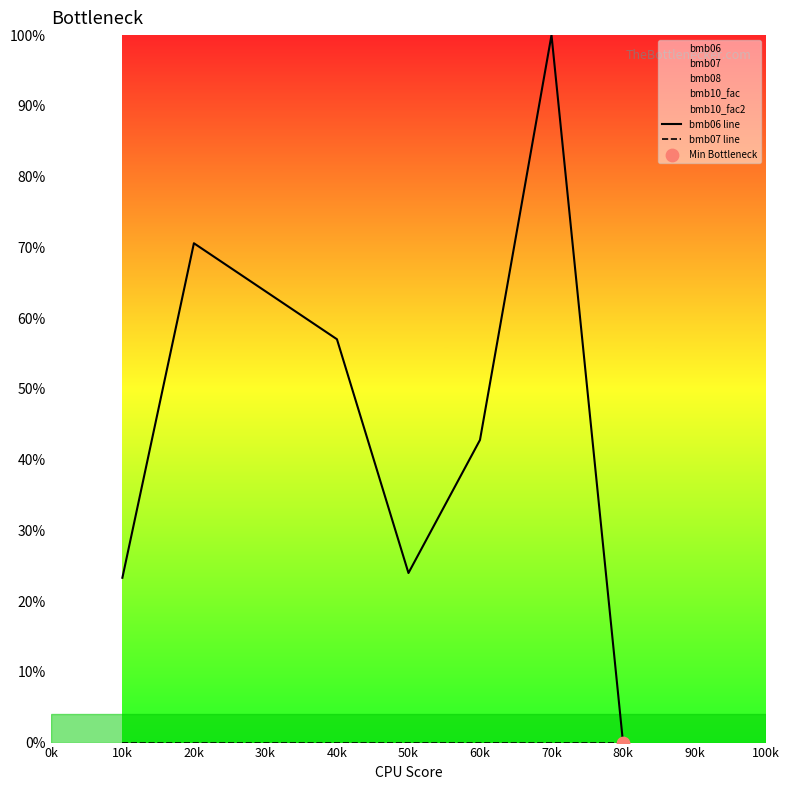

Which series has the largest total across all categories?

bmb06 line